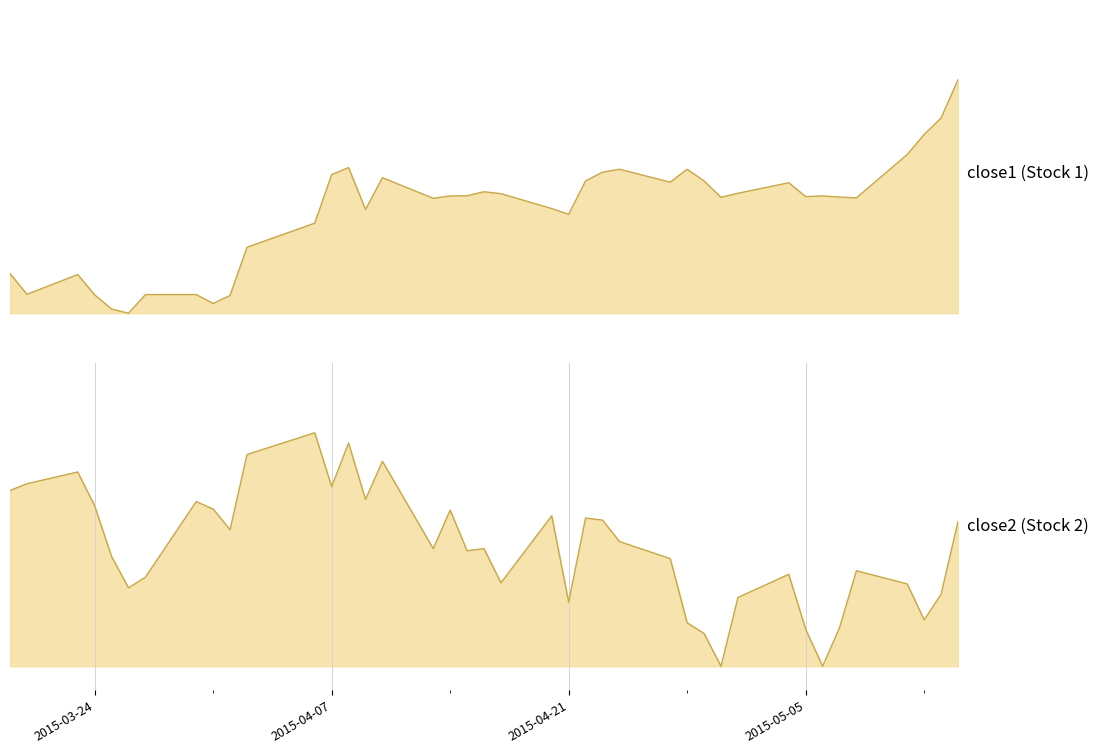

How many interior local valleys does the close2 line series have?

11